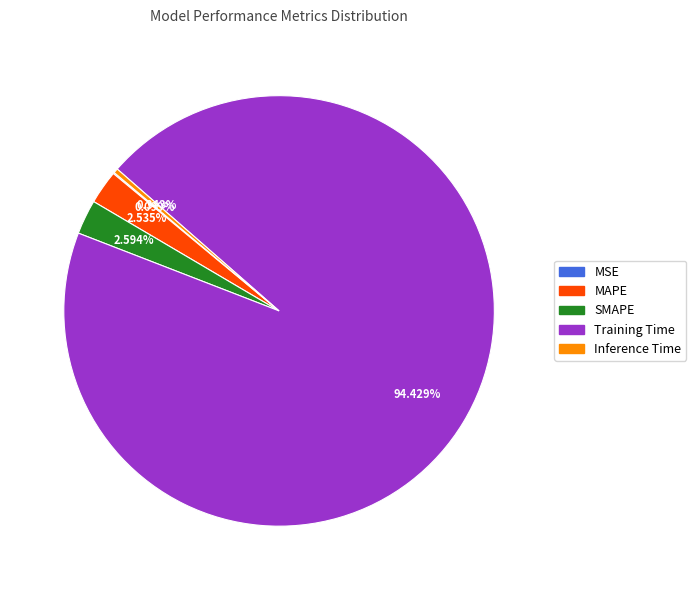

Do MAPE and Training Time together represent more than half of the pie?

Yes